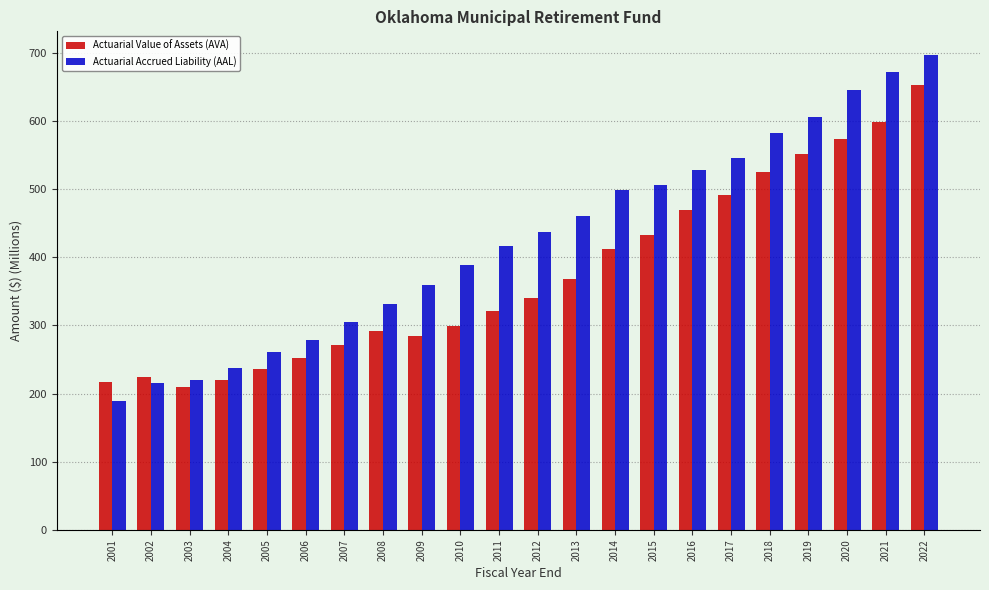

At which category is the sum across all series the highest?

2022